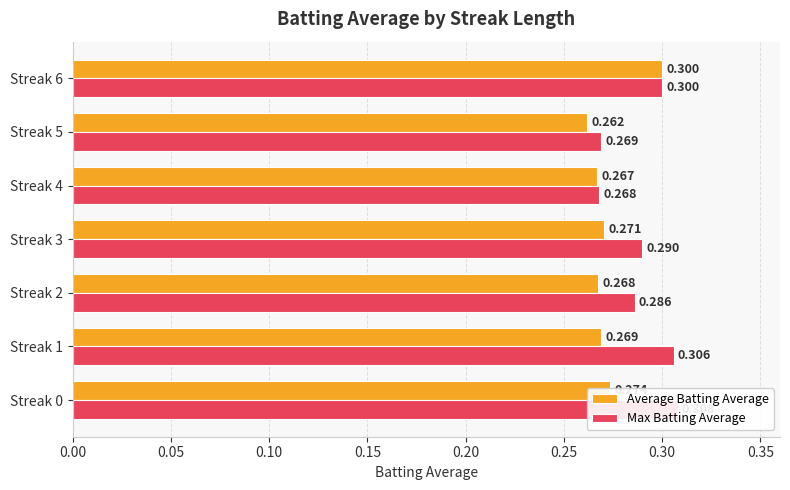

Reading left to right, extract all data points from this chart.

Average Batting Average: 0.3	0.3	0.3	0.3	0.3	0.3	0.3
Max Batting Average: 0.3	0.3	0.3	0.3	0.3	0.3	0.3